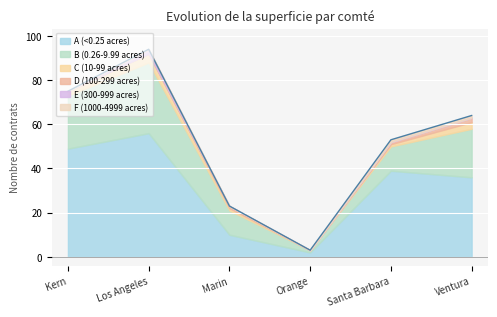

Which series changed the most between Los Angeles and Marin?

A (<0.25 acres)